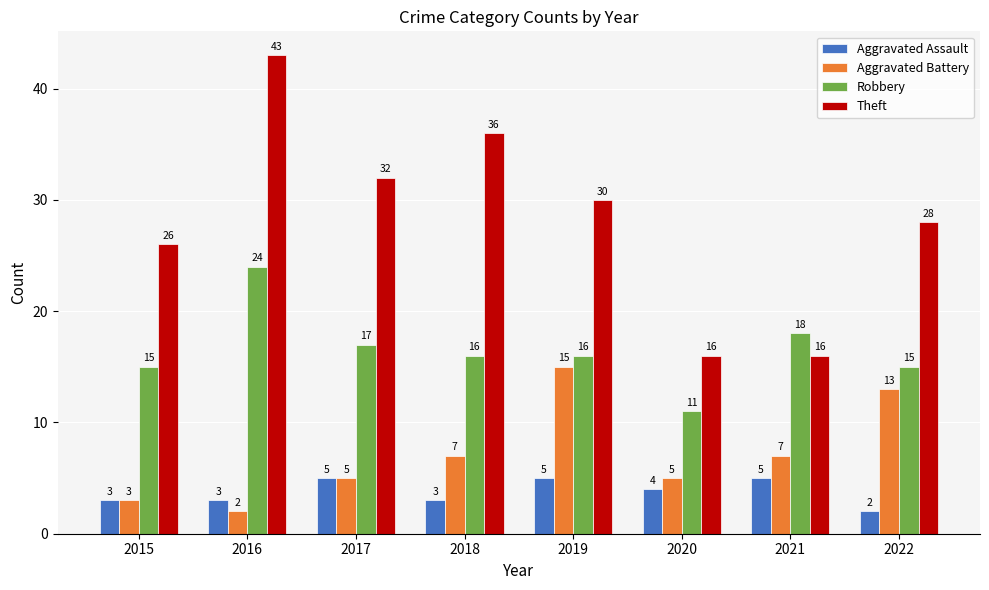

At how many categories does at least one series exceed 19?

6